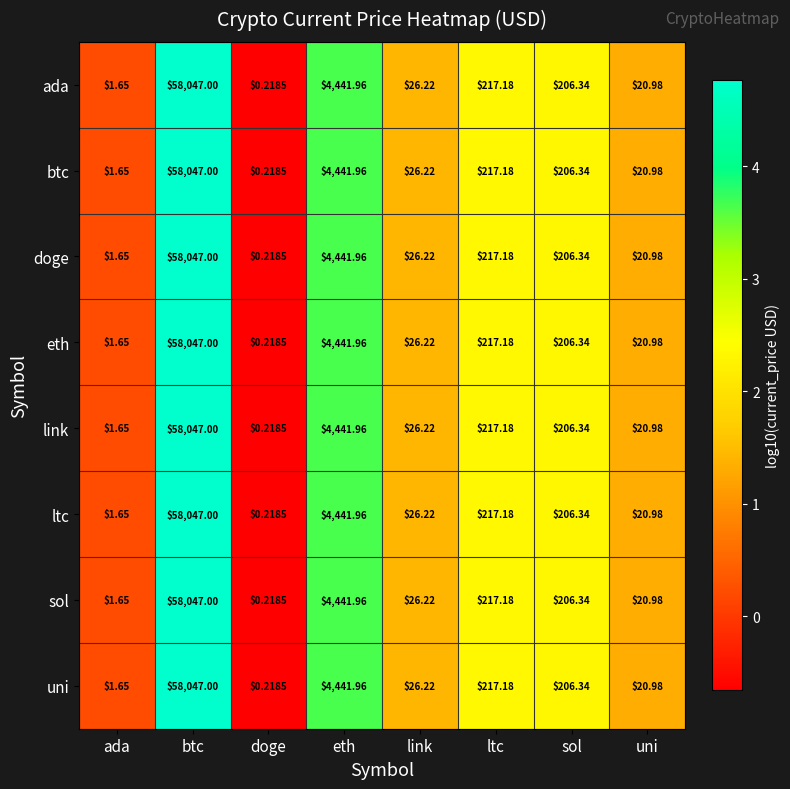

Which category has the lowest value in the sol series?

doge